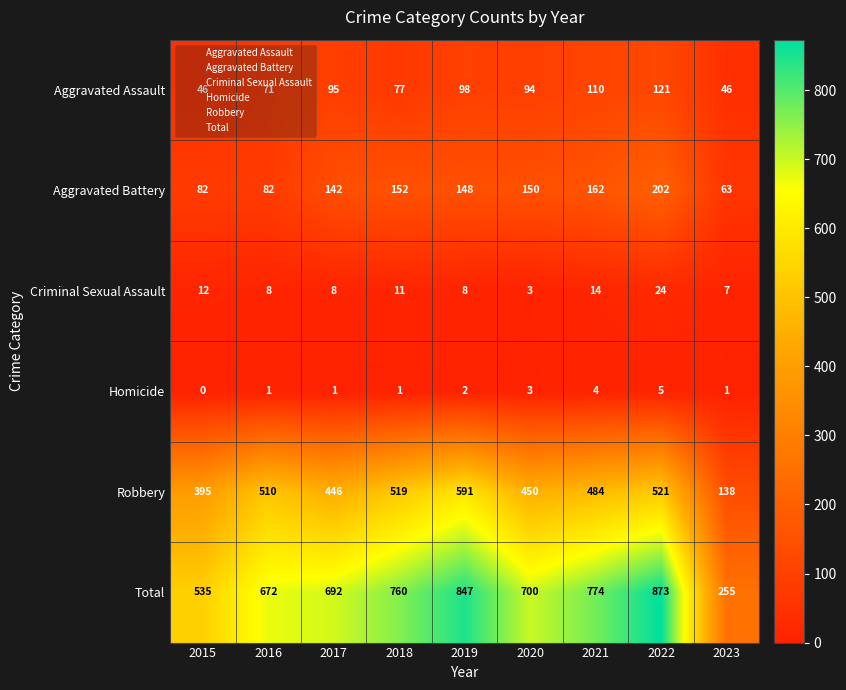

What is the sum of the Aggravated Assault values at 2019 and 2023?

144